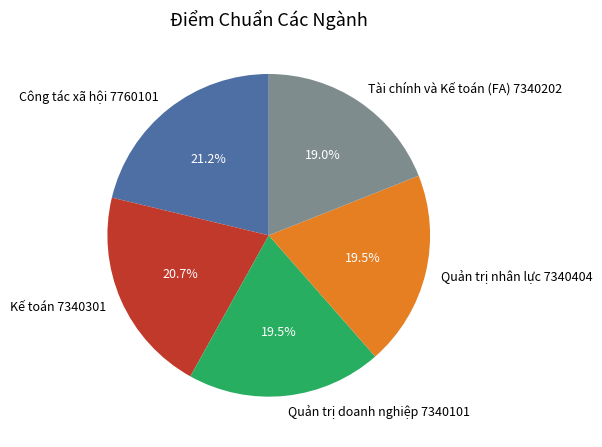

Does Quản trị nhân lực 7340404 represent more than half of the total?

No